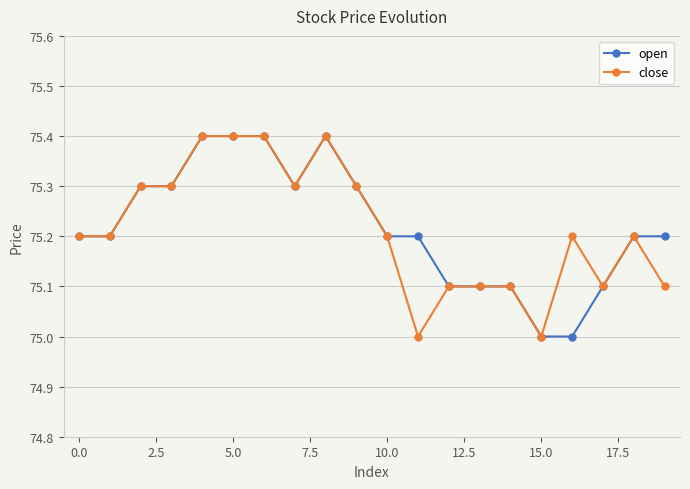

What is the value of the close point at the 18th from the left?

75.1